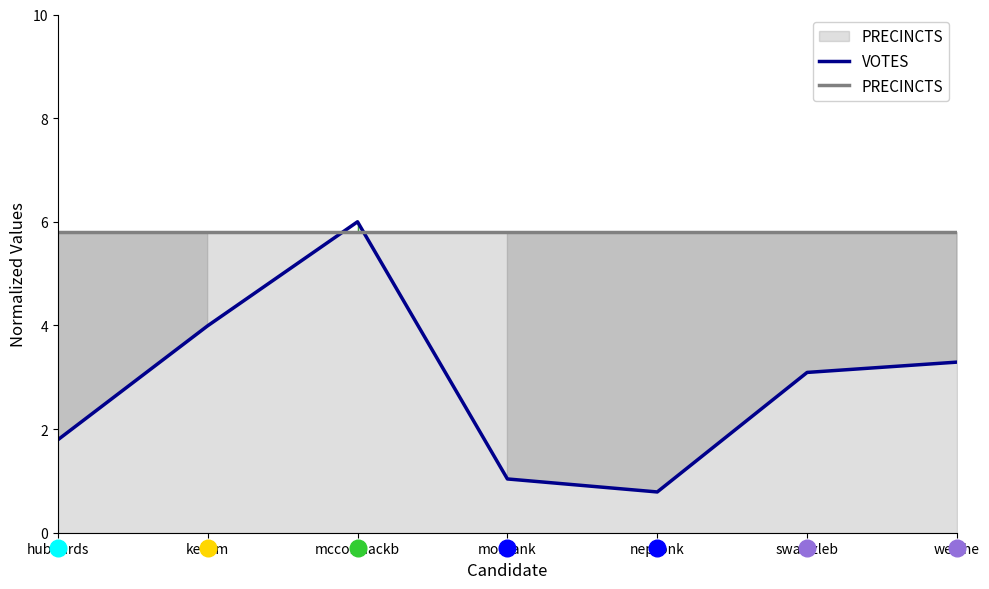

Reading left to right, list all the values displayed in this chart.

VOTES: hubbards=1.8	kellym=4.0	mccormackb=6.0	morgank=1.0	neptonk=0.8	swartzleb=3.1	welche=3.3
PRECINCTS: hubbards=5.8	kellym=5.8	mccormackb=5.8	morgank=5.8	neptonk=5.8	swartzleb=5.8	welche=5.8